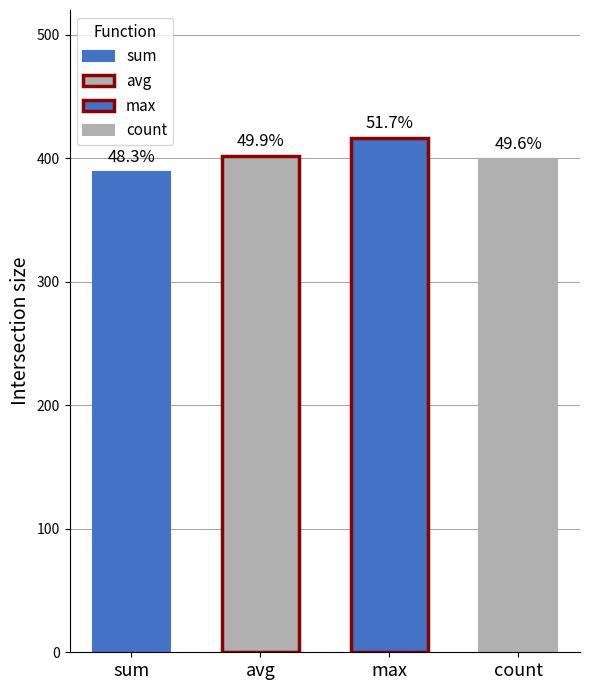

What is the label of the 2nd bar from the left?

avg